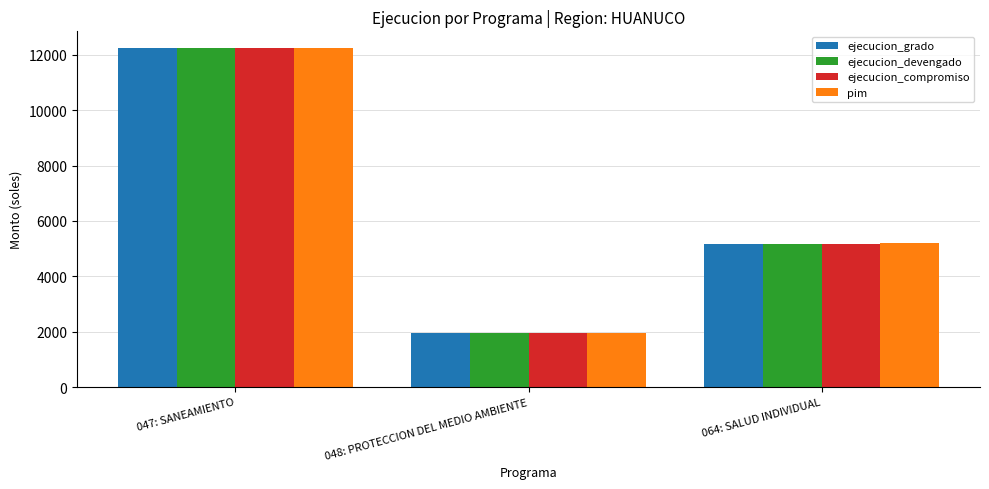

What is the difference between the ejecucion_compromiso values at 047: SANEAMIENTO and 048: PROTECCION DEL MEDIO AMBIENTE?

10280